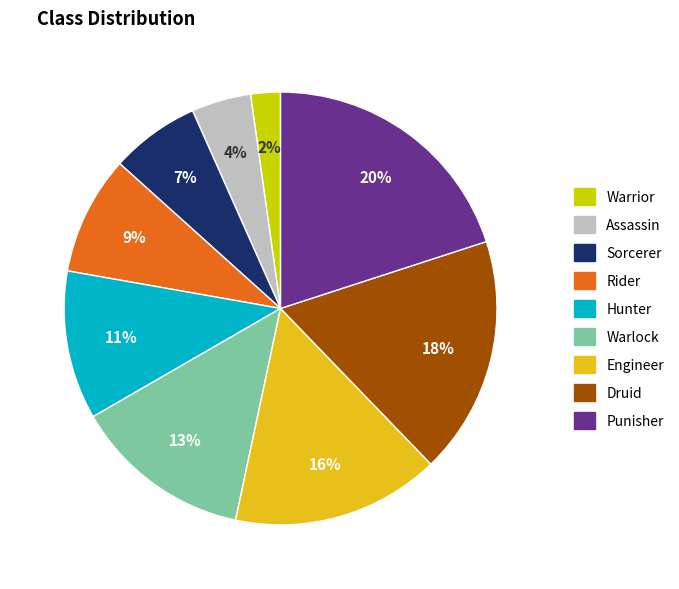

The Assassin slice represents 4% of the pie. True or false?

True